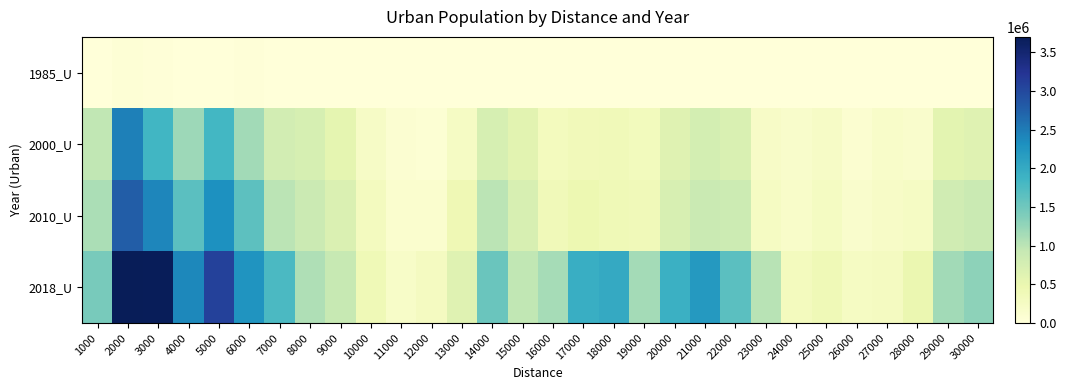

Between 27000 and 21000, which is larger?

21000